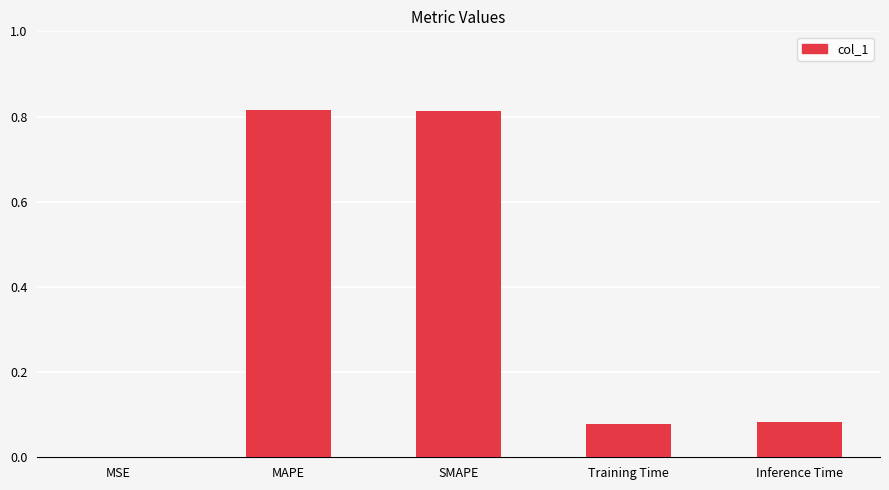

Is it true that the value at Inference Time is 0.0?

False